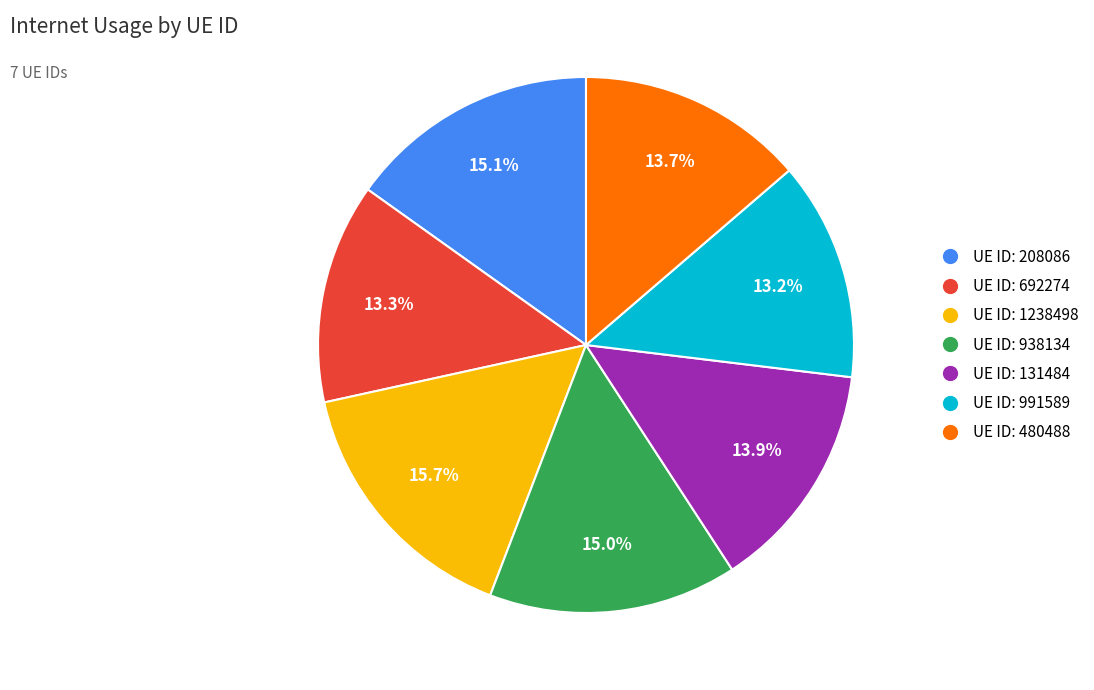

Approximately how many times larger is the value at UE ID: 692274 compared to UE ID: 131484?

1.0